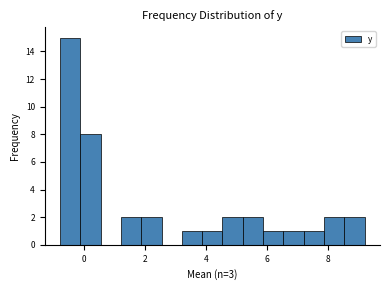

Read against the x-axis, roughly where is the centre of the tallest bar?

-0.4